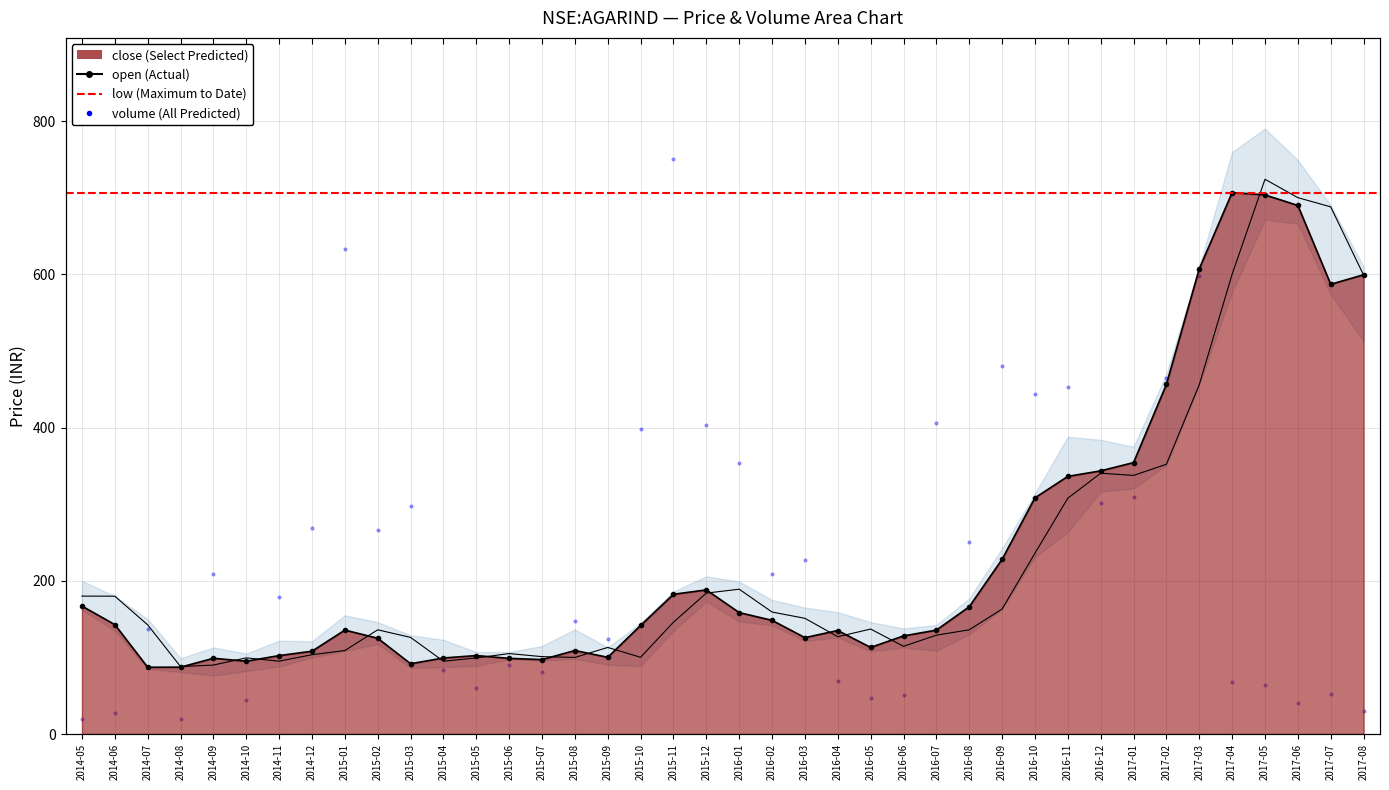

Which series reaches the minimum Y coordinate?

close